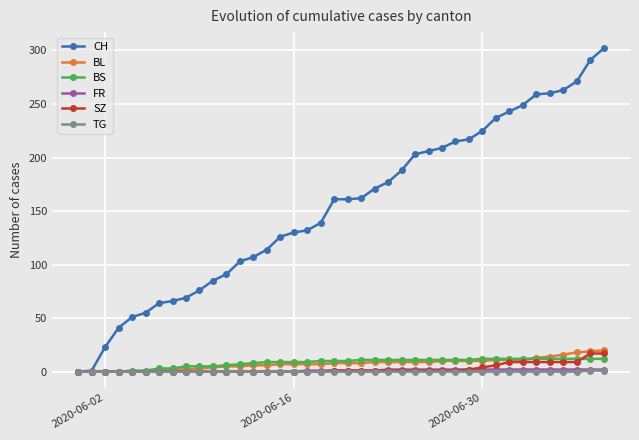

Which series has the largest total across all categories?

CH